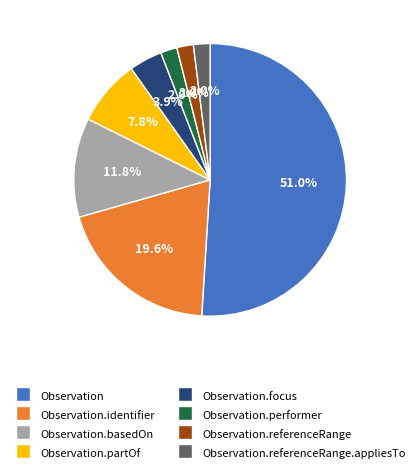

What is the majority slice?

Observation